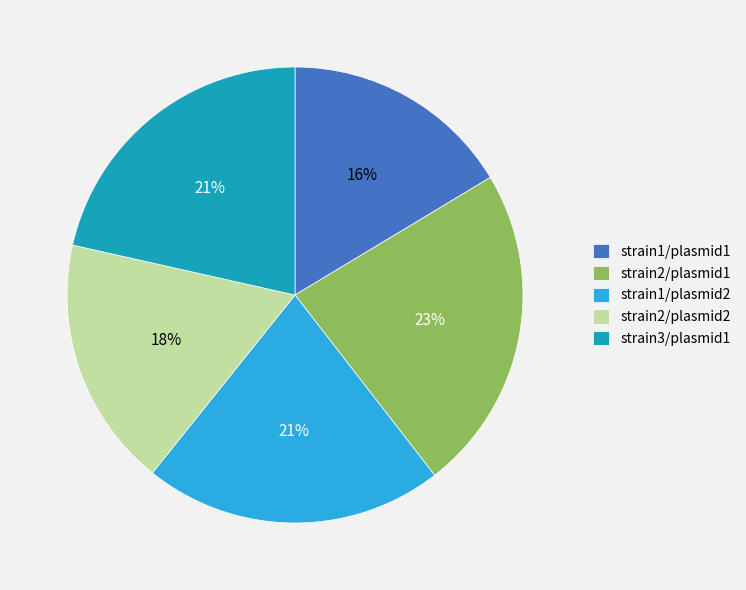

To the nearest percent, what portion does strain2/plasmid1 represent?

23%